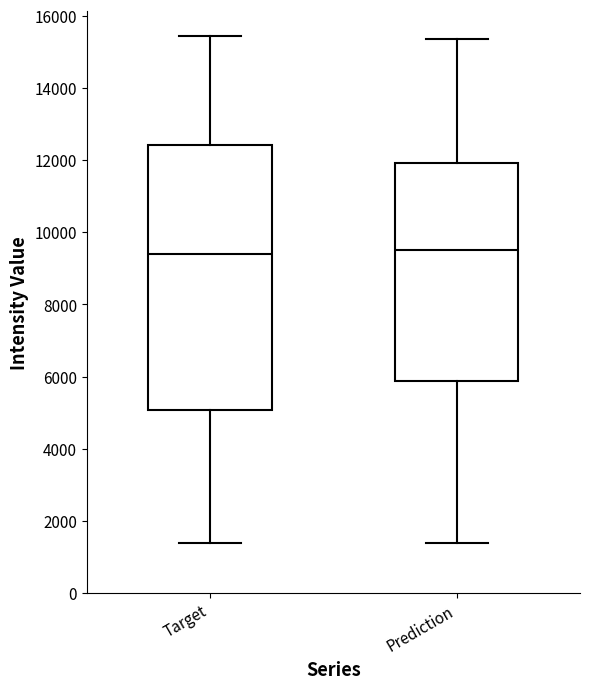

Reading left to right, read every box against the y-axis: the position of its median line, the range the box covers, and the ends of its whiskers. The values are not printed on the chart, so give them approximately, as read against the axis.

Target: median 9400, box 5000 to 12400, whiskers 1400 to 15400
Prediction: median 9600, box 5800 to 12000, whiskers 1400 to 15400